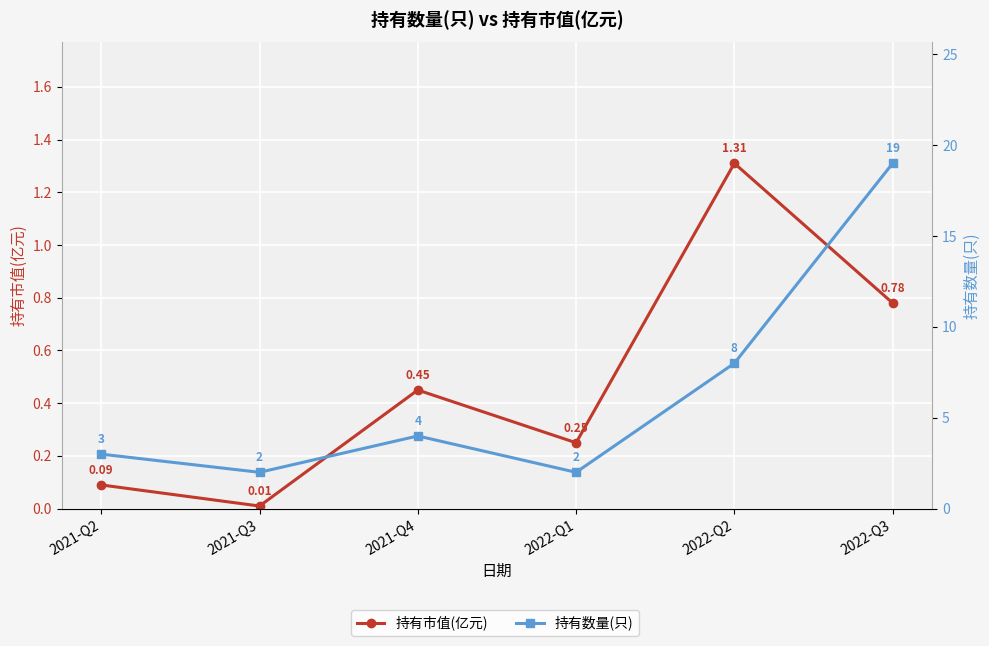

What is the label of the 4th point from the left?

2022-Q1